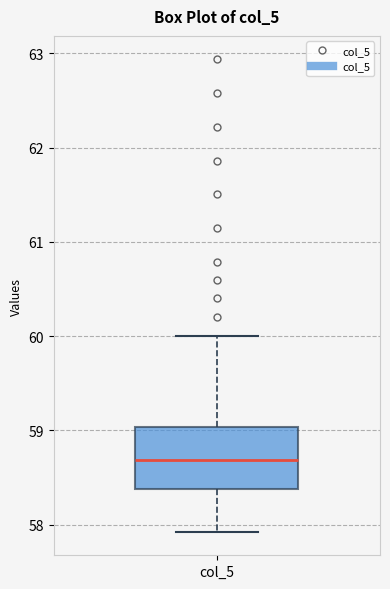

Transcribe this box plot: give where the median line is, the range the box spans, and where the two whiskers end, as read against the y-axis. The values are not printed on the chart, so give them approximately, as read against the axis.

median 58.7, box 58.4 to 59.0, whiskers 57.9 to 60.0